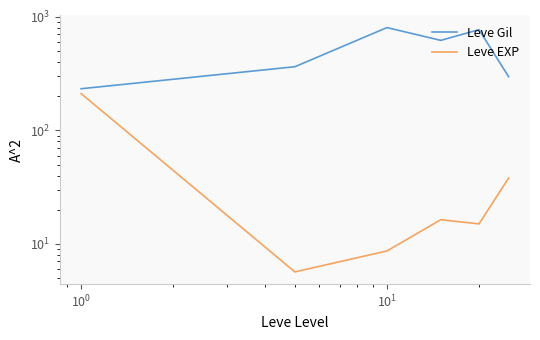

What is the average value of the Leve EXP series?

49.1